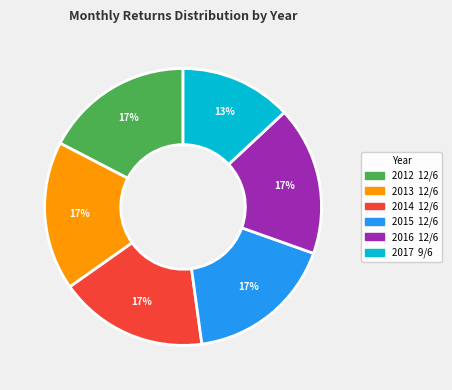

What is the smallest slice in the pie chart?

2017